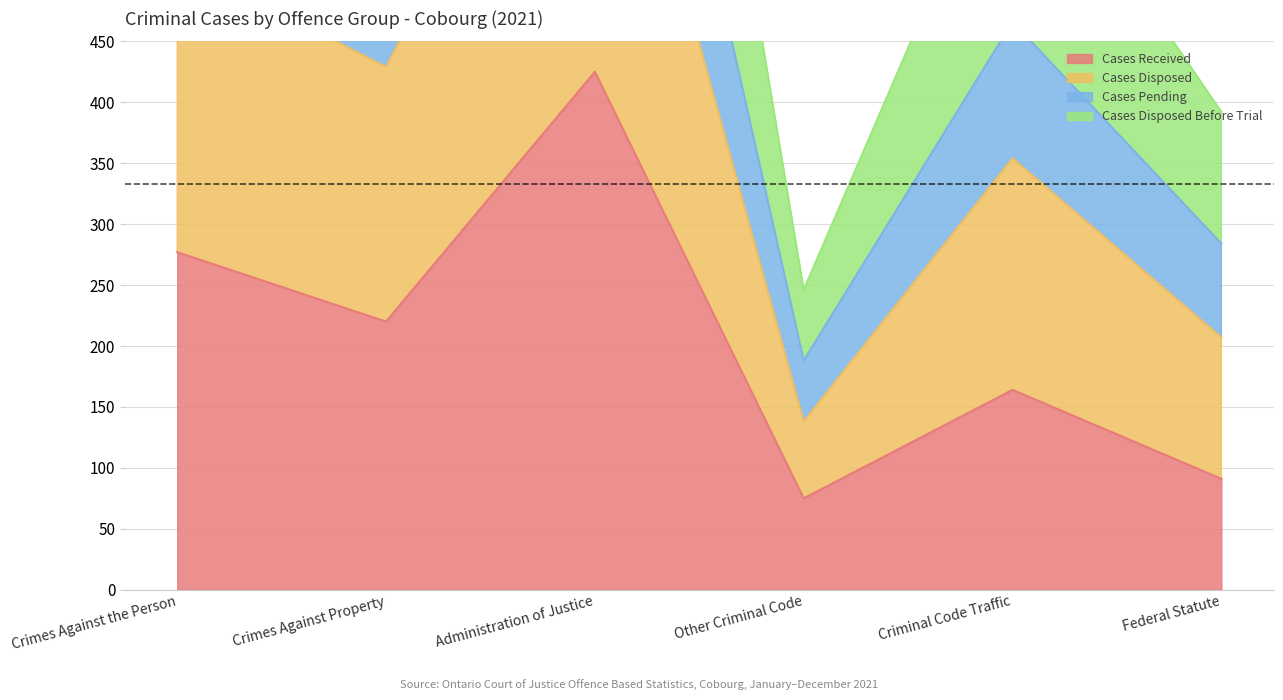

True or false: Cases Received and Cases Disposed Before Trial intersect in this chart.

False